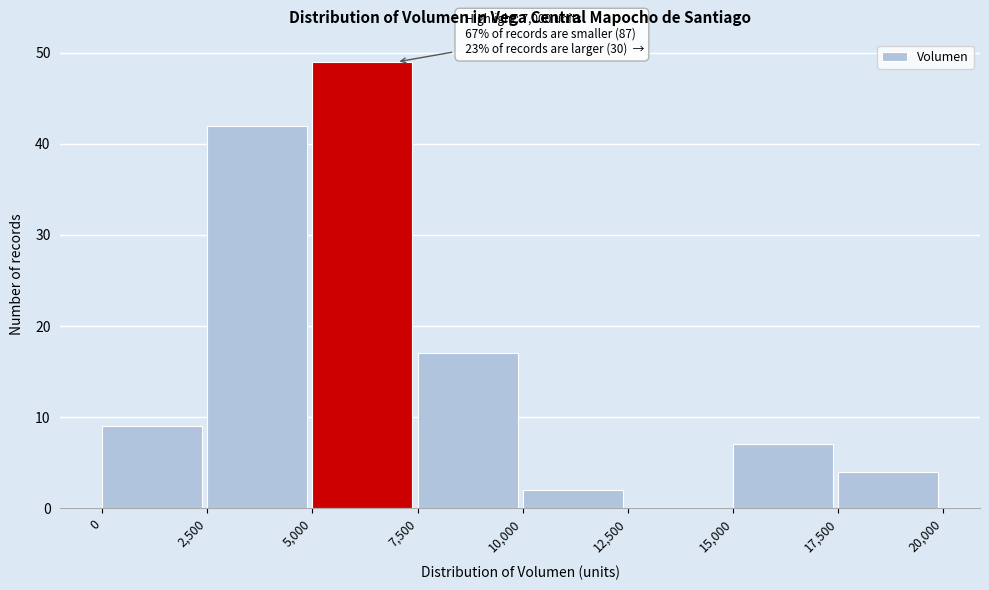

Over which range of the x-axis is the bar tallest?

5,000 to 7,500